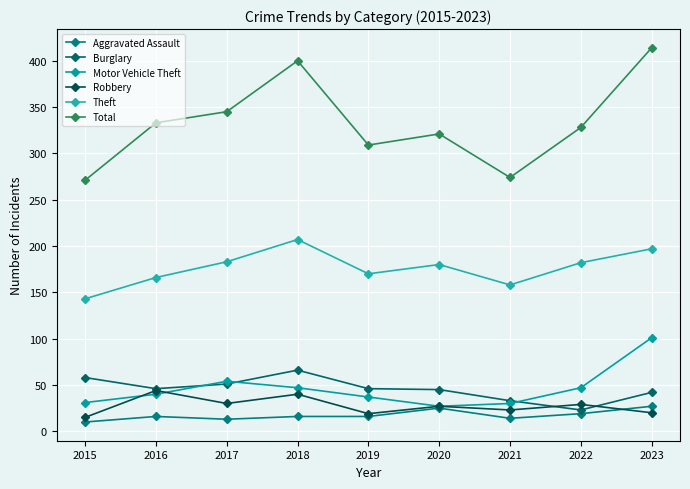

Reading left to right, list all the values displayed in this chart.

Aggravated Assault: 10	16	13	16	16	25	14	19	27
Burglary: 58	46	51	66	46	45	33	23	42
Motor Vehicle Theft: 31	40	54	47	37	27	30	47	101
Robbery: 15	44	30	40	19	27	23	29	20
Theft: 143	166	183	207	170	180	158	182	197
Total: 271	333	345	400	309	321	274	328	414